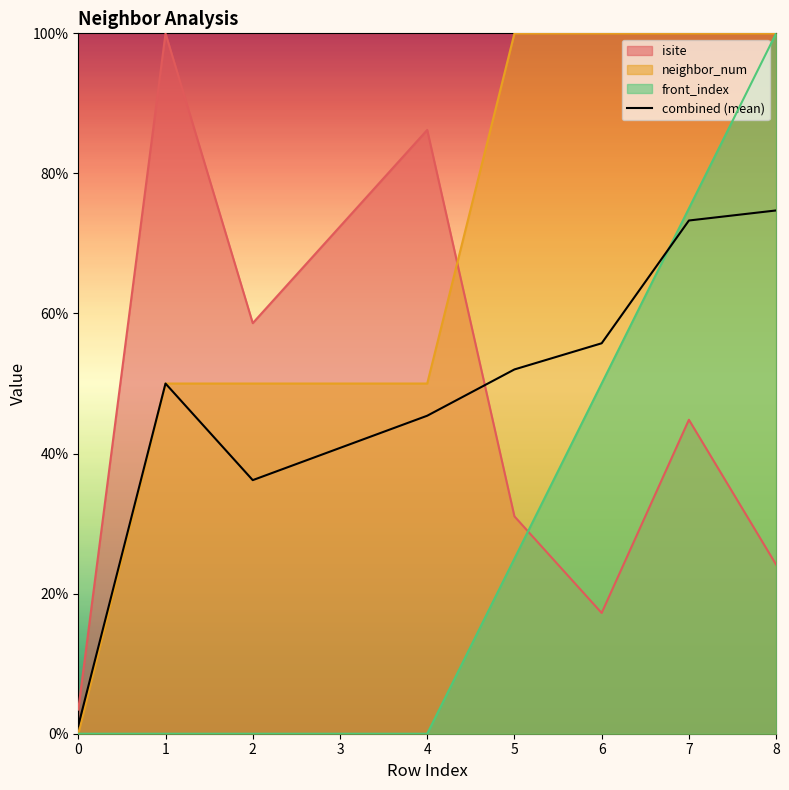

Where does the data first go above 50?

5